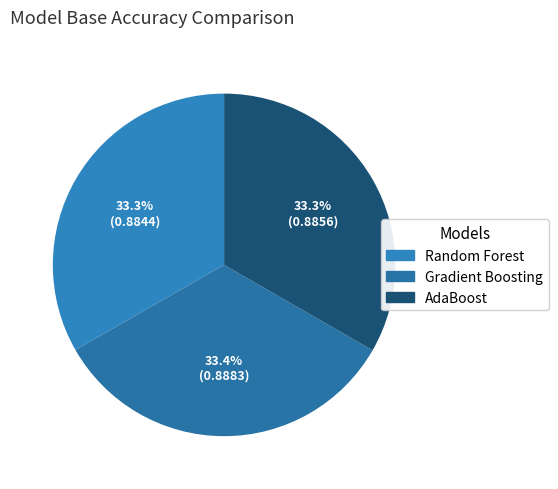

To the nearest percent, what is the average slice percentage?

33%